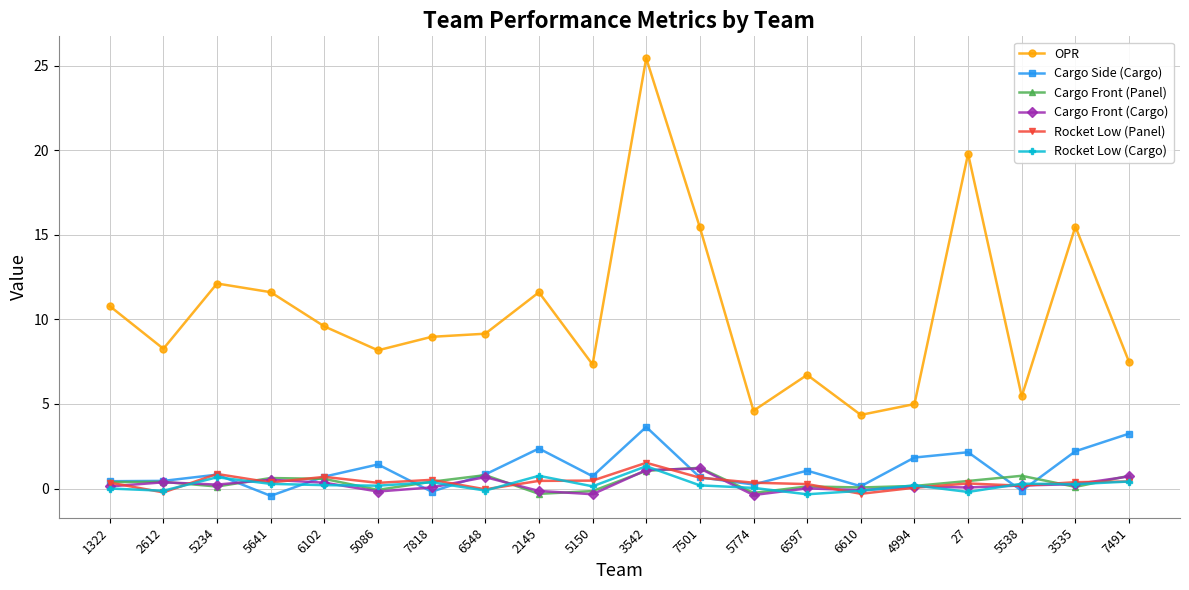

True or false: OPR has a value of 4.7 at 7818.

False